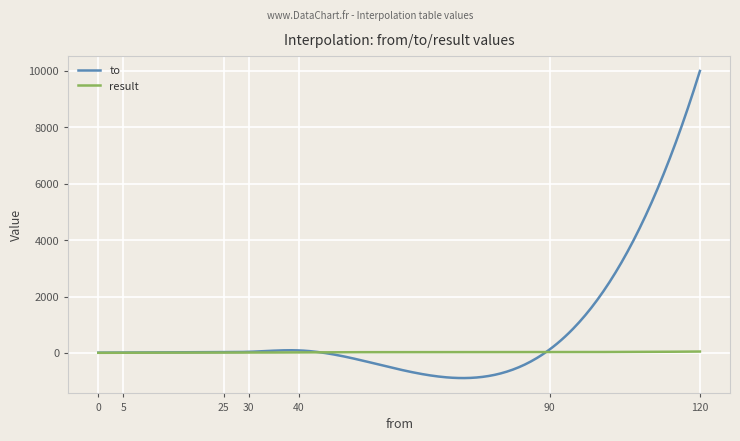

Count the number of data series in this chart.

2